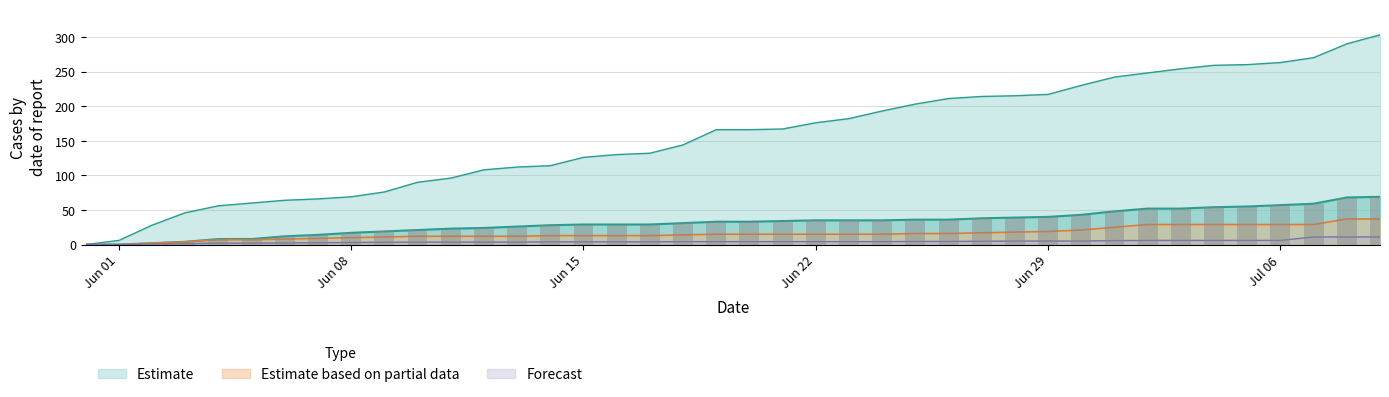

At how many categories does at least one series exceed 61?

34